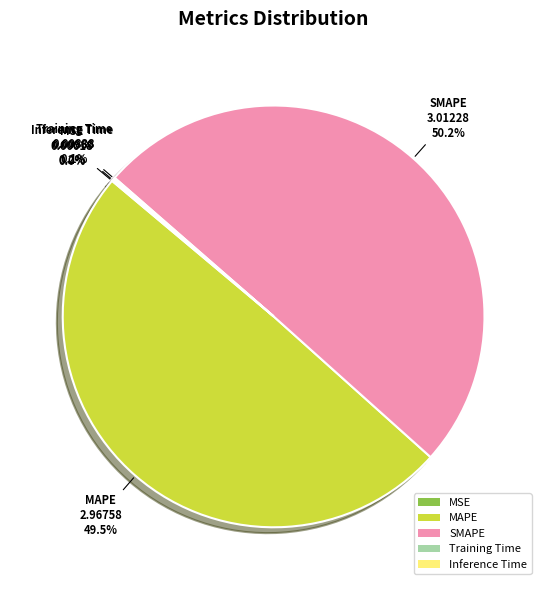

Which category has the biggest portion of the pie?

SMAPE